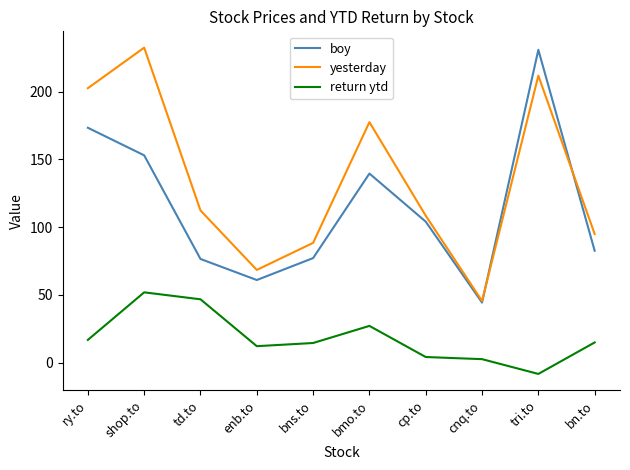

True or false: yesterday has a value of 68.2 at td.to.

False